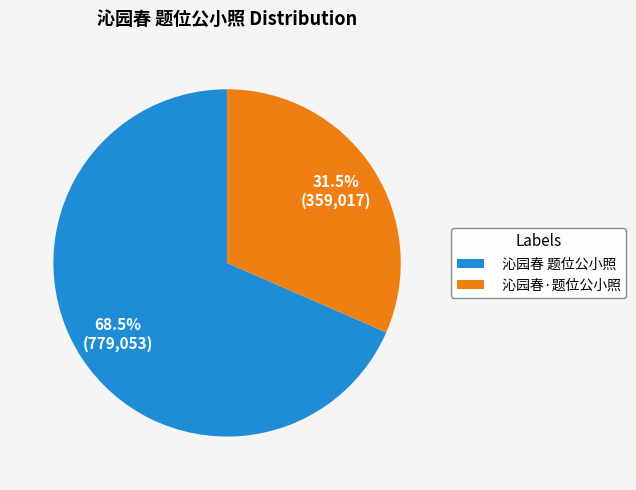

To the nearest percent, what is the difference between the largest and smallest slice percentages?

37%